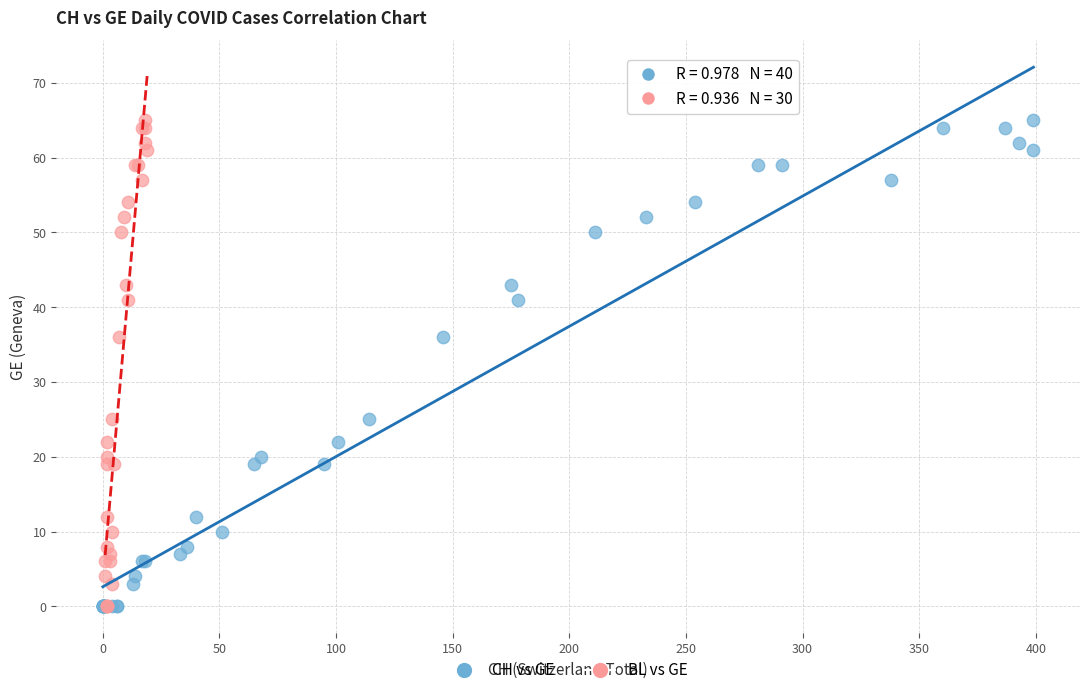

What are all the series names shown in the legend?

CH vs GE, BL vs GE